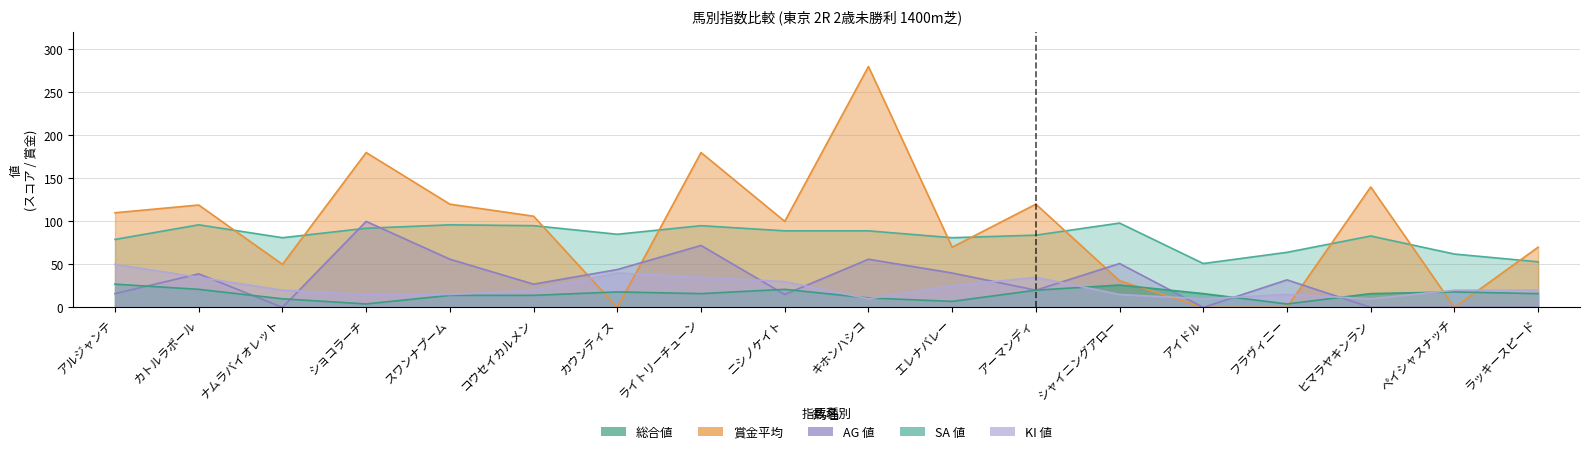

What is the label of the 2nd point from the left?

カトルラポール